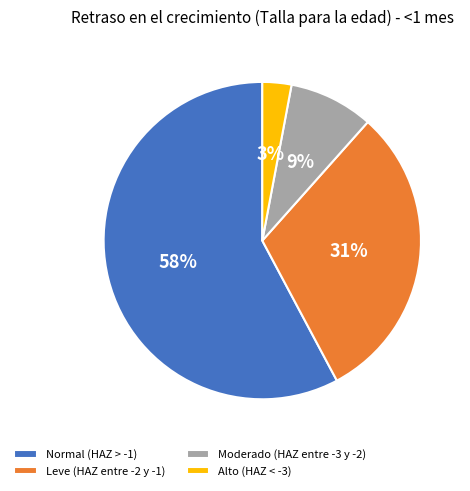

Which slice represents more than half of the pie?

Normal (HAZ > -1)